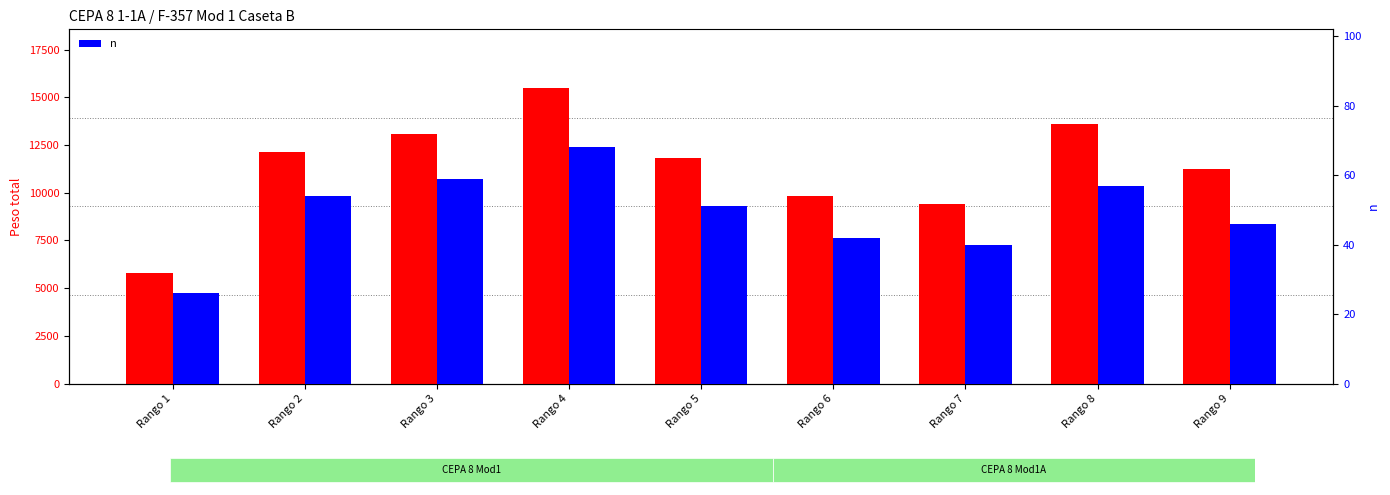

Rank the series by their maximum value, from highest to lowest.

Peso total, n